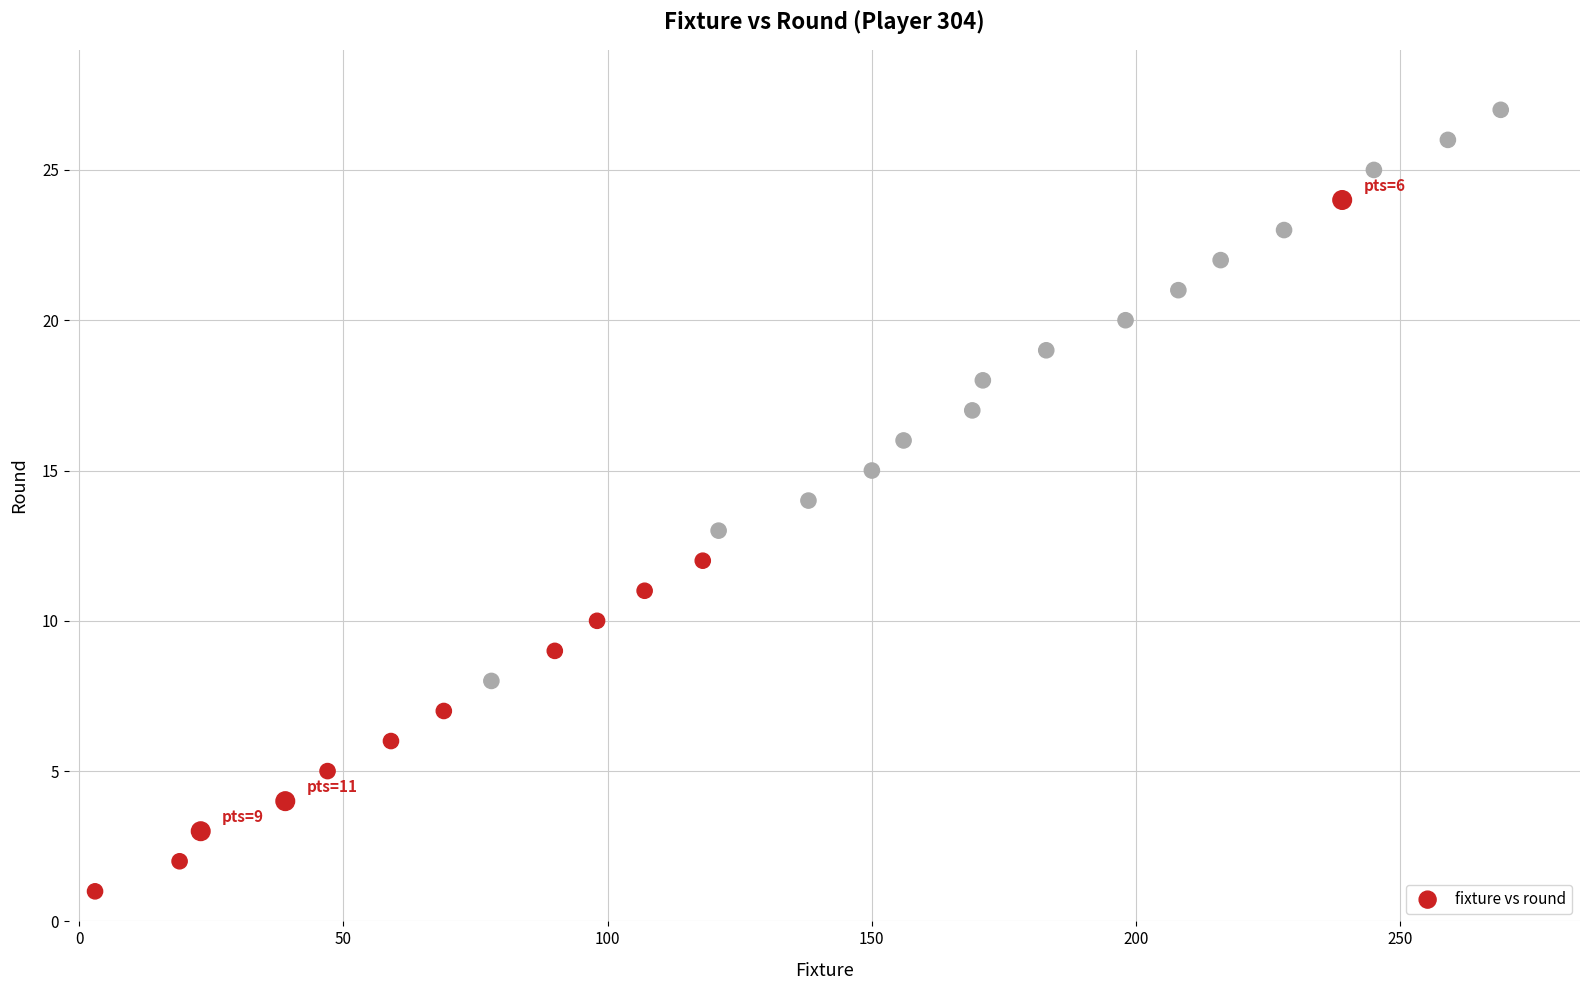

What is the range of Y values (max minus min)?

26